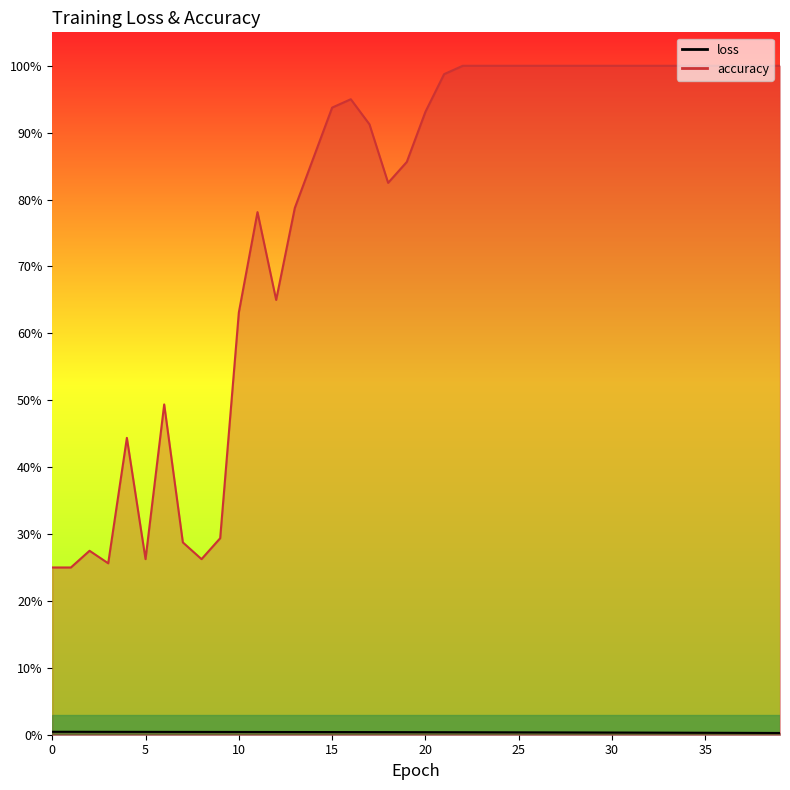

The accuracy series shows 0.7 at 12. True or false?

True